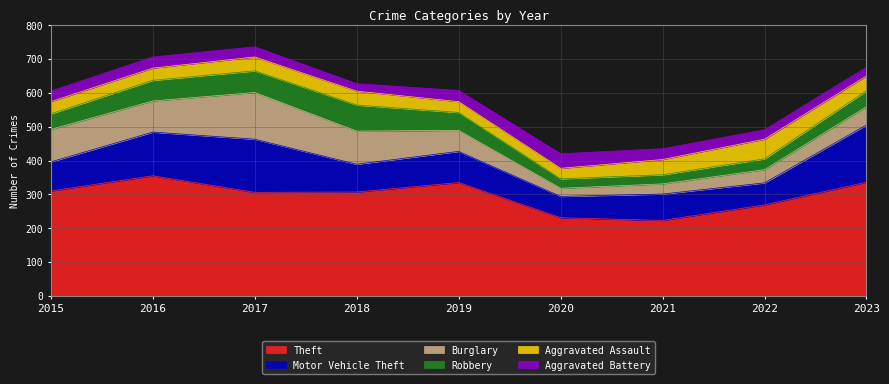

Which series has the largest range (max minus min)?

Theft